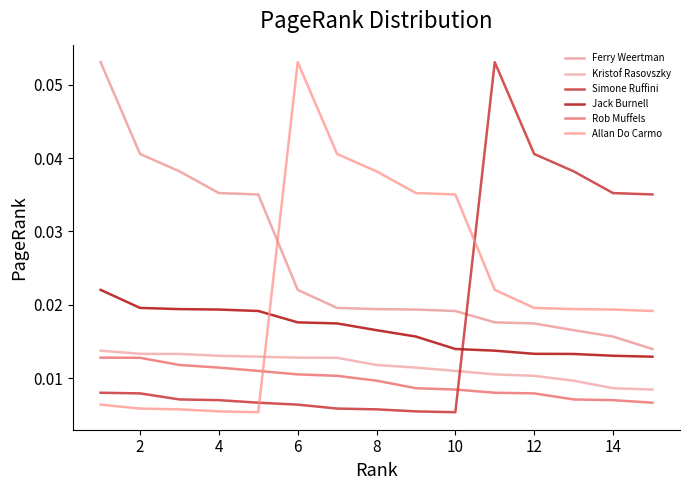

Count the number of categories in the chart.

15